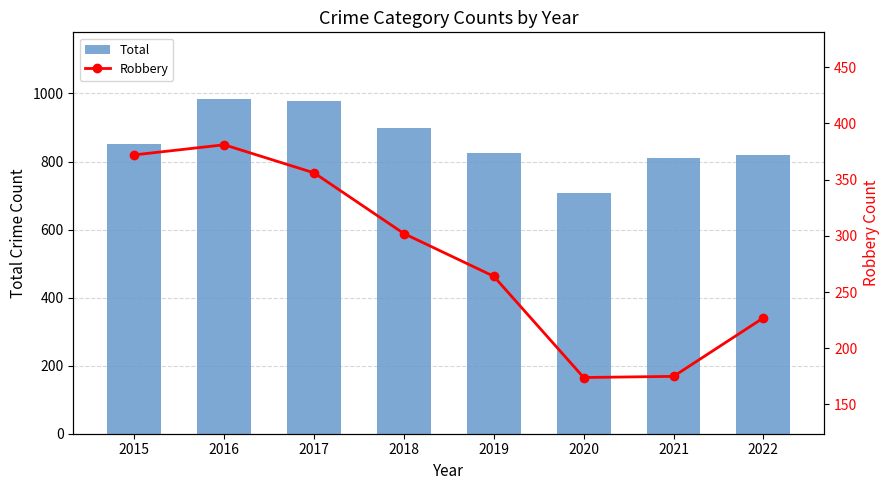

Reading left to right, transcribe all the data shown in this chart.

Total: 2015=852	2016=983	2017=978	2018=898	2019=826	2020=708	2021=811	2022=819
Robbery: 2015=372	2016=381	2017=356	2018=302	2019=264	2020=174	2021=175	2022=227